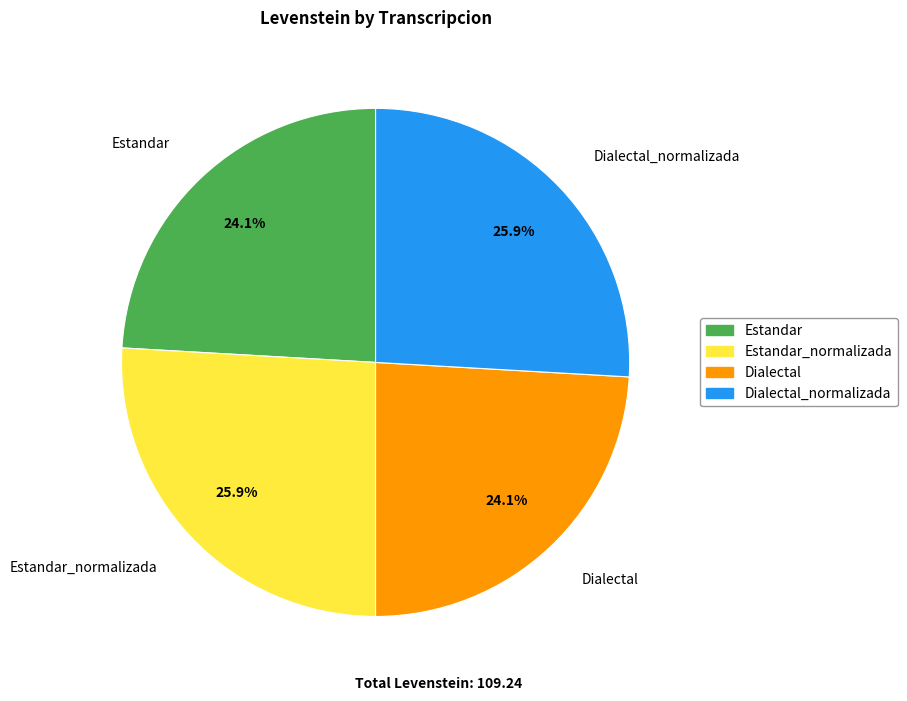

Approximately how many times larger is the value at Dialectal compared to Dialectal_normalizada?

0.9